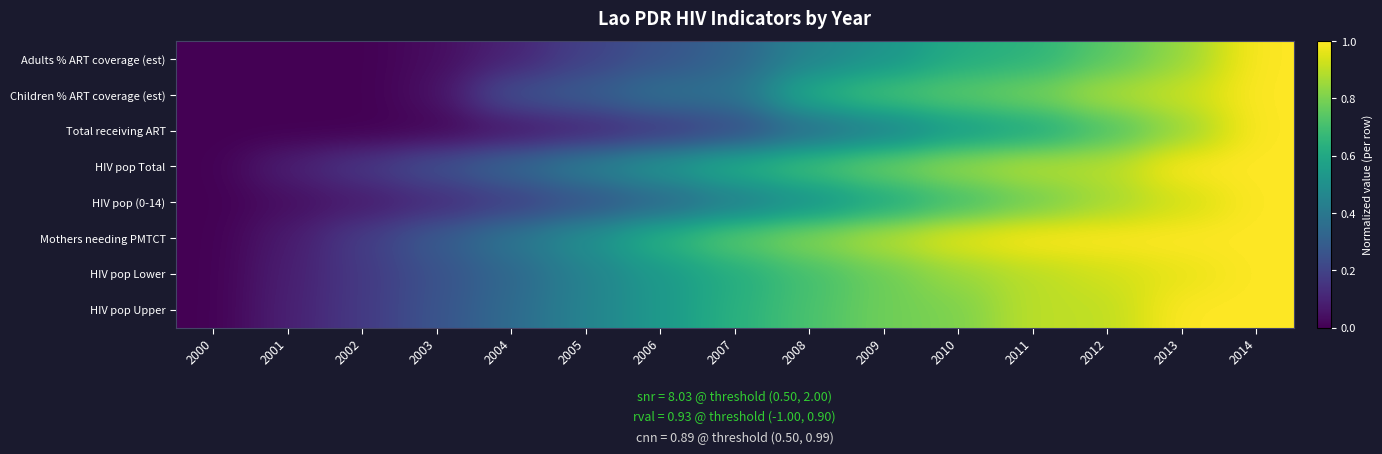

Reading left to right, list all the values displayed in this chart.

Adults % ART coverage (est): 2000=0.0	2001=0.0	2002=0.0	2003=0.0	2004=0.1	2005=0.2	2006=0.3	2007=0.3	2008=0.5	2009=0.5	2010=0.6	2011=0.6	2012=0.7	2013=0.8	2014=1.0
Children % ART coverage (est): 2000=0.0	2001=0.0	2002=0.0	2003=0.0	2004=0.2	2005=0.3	2006=0.4	2007=0.4	2008=0.6	2009=0.7	2010=0.8	2011=0.8	2012=0.9	2013=0.9	2014=1.0
Total receiving ART: 2000=0.0	2001=0.0	2002=0.0	2003=0.0	2004=0.1	2005=0.1	2006=0.2	2007=0.2	2008=0.4	2009=0.4	2010=0.5	2011=0.6	2012=0.7	2013=0.8	2014=1.0
HIV pop Total: 2000=0.0	2001=0.1	2002=0.2	2003=0.2	2004=0.3	2005=0.4	2006=0.5	2007=0.6	2008=0.7	2009=0.8	2010=0.8	2011=0.9	2012=0.9	2013=1.0	2014=1.0
HIV pop (0-14): 2000=0.0	2001=0.0	2002=0.1	2003=0.1	2004=0.2	2005=0.2	2006=0.3	2007=0.4	2008=0.5	2009=0.6	2010=0.7	2011=0.8	2012=0.9	2013=0.9	2014=1.0
Mothers needing PMTCT: 2000=0.0	2001=0.1	2002=0.2	2003=0.3	2004=0.4	2005=0.5	2006=0.6	2007=0.8	2008=0.8	2009=0.9	2010=1.0	2011=1.0	2012=1.0	2013=1.0	2014=1.0
HIV pop Lower: 2000=0.0	2001=0.1	2002=0.2	2003=0.2	2004=0.3	2005=0.4	2006=0.5	2007=0.6	2008=0.7	2009=0.8	2010=0.8	2011=0.9	2012=0.9	2013=1.0	2014=1.0
HIV pop Upper: 2000=0.0	2001=0.1	2002=0.2	2003=0.3	2004=0.3	2005=0.4	2006=0.5	2007=0.6	2008=0.7	2009=0.8	2010=0.8	2011=0.9	2012=0.9	2013=1.0	2014=1.0